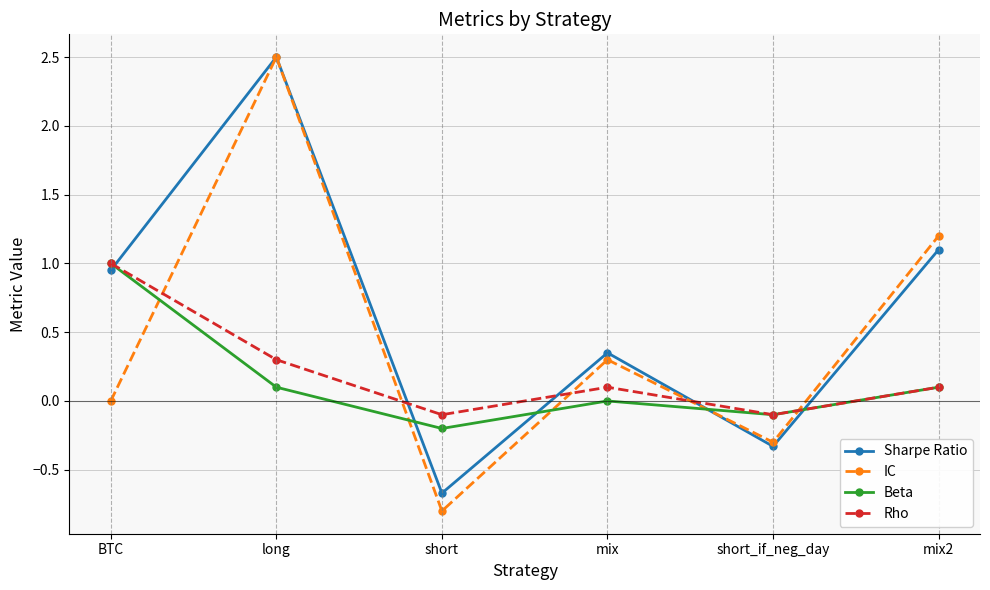

Which series changed the most between BTC and long?

IC